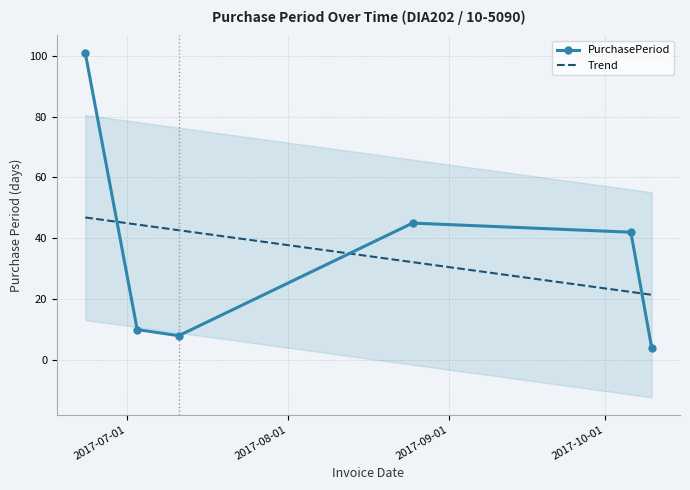

What position from the right is 2017-08-25?

3